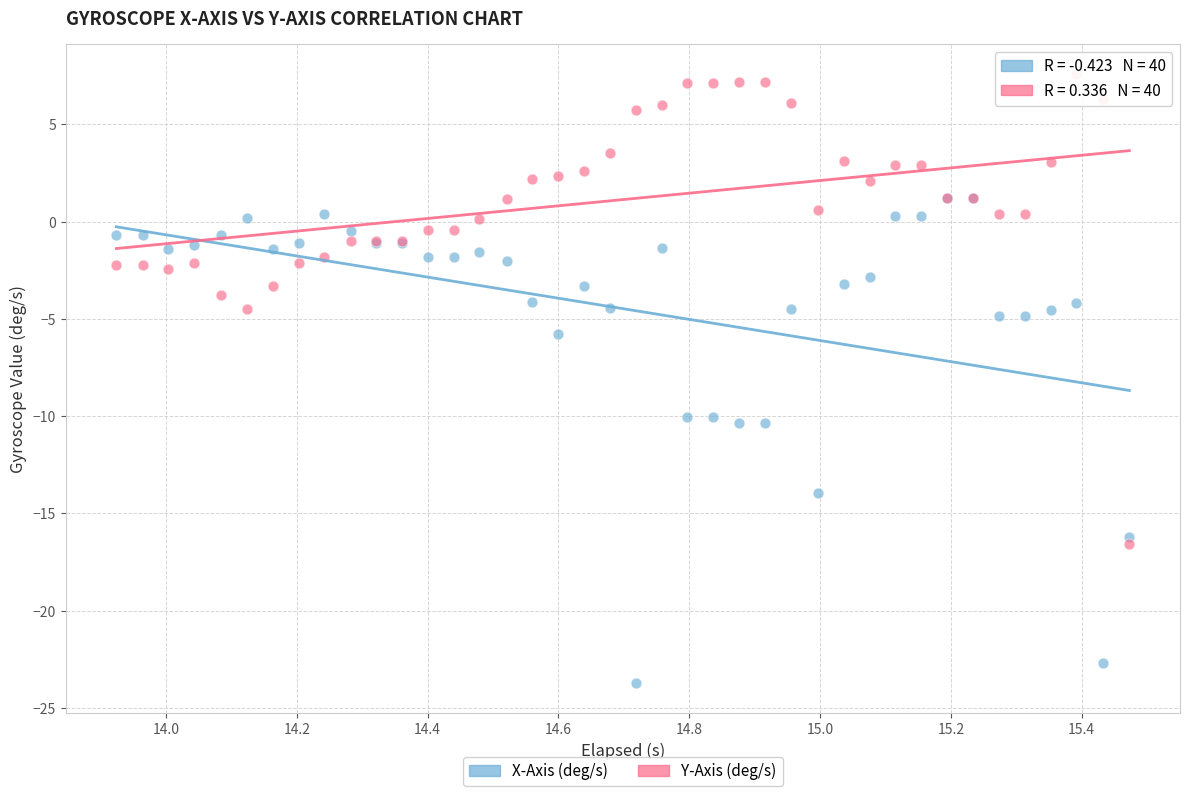

Which series contains the highest Y value?

Y-Axis (deg/s)